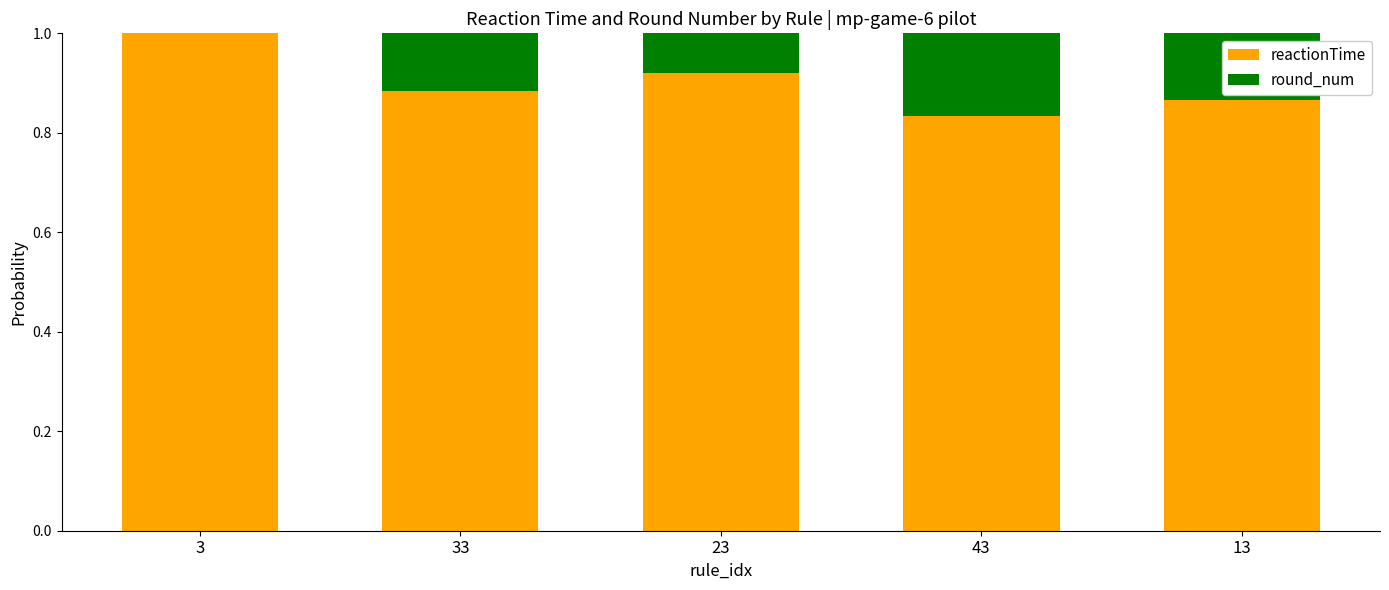

What is the total value across all series at 13?

1.0